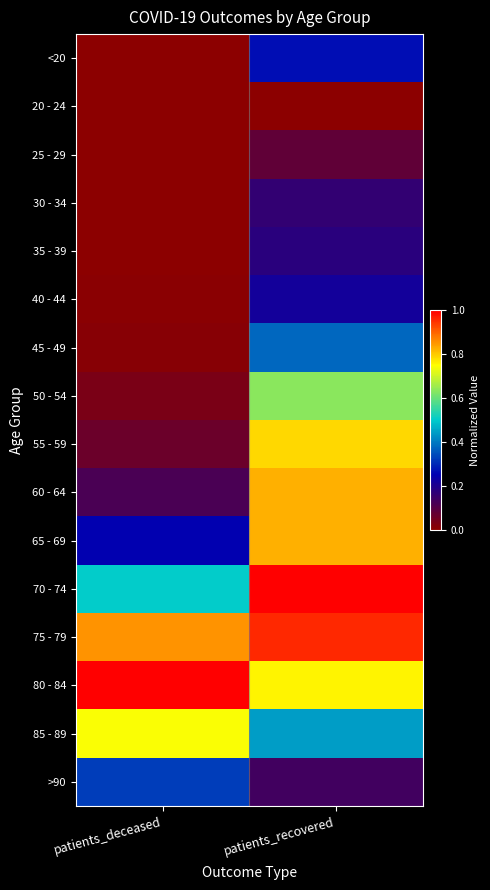

How many data points does each series have?

2